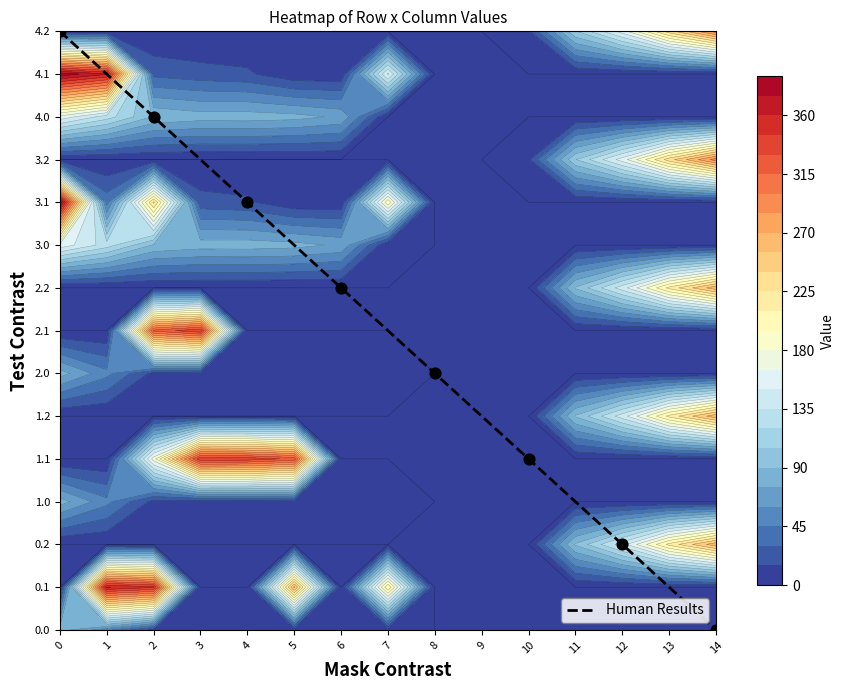

At which label is the value closest to 7?

6